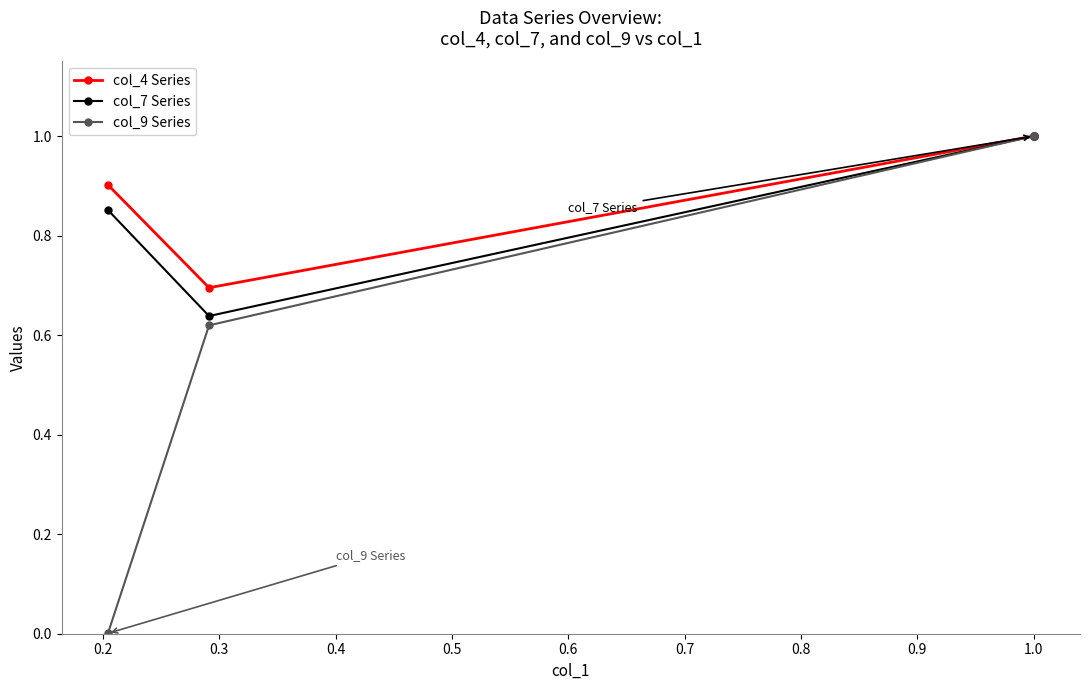

What is the value of the col_7 Series point at the 4th from the left?

1.0